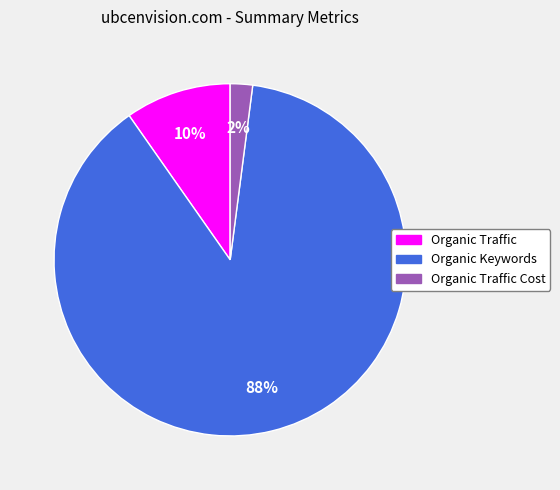

Does any single category account for the majority?

Yes